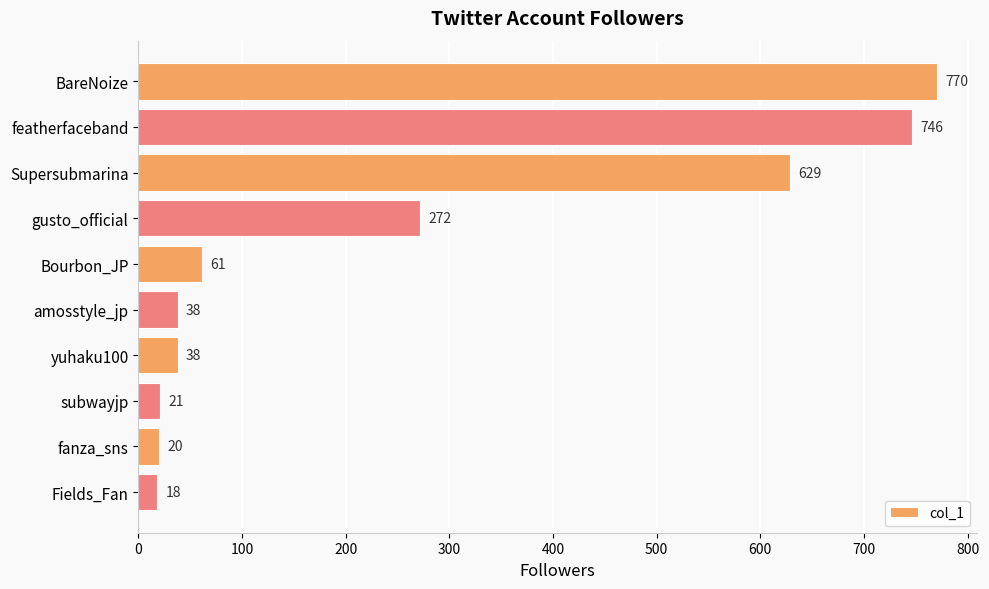

What is the value of the 5th bar from the top?

61